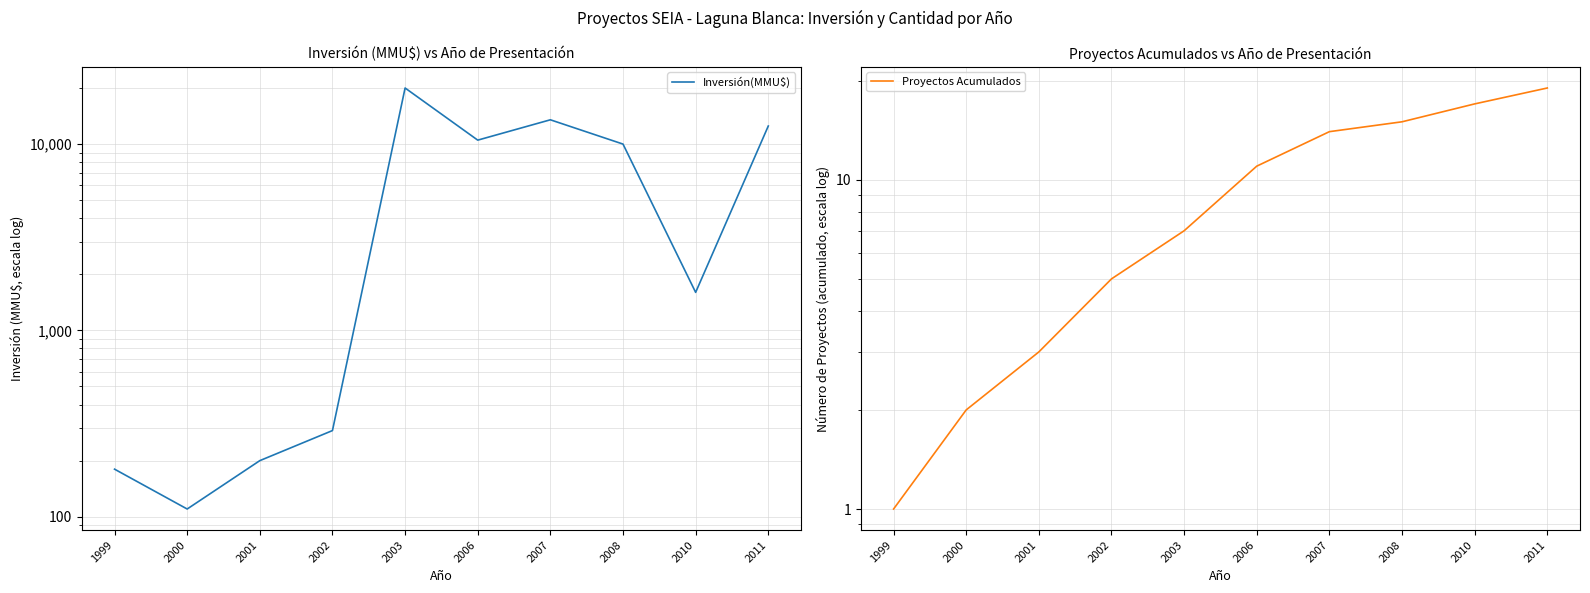

Reading left to right, extract all data points from this chart.

Inversión(MMU$): 180	110	200	290	20000	10500	13500	10000	1600	12500
Proyectos Acumulados: 1	2	3	5	7	11	14	15	17	19